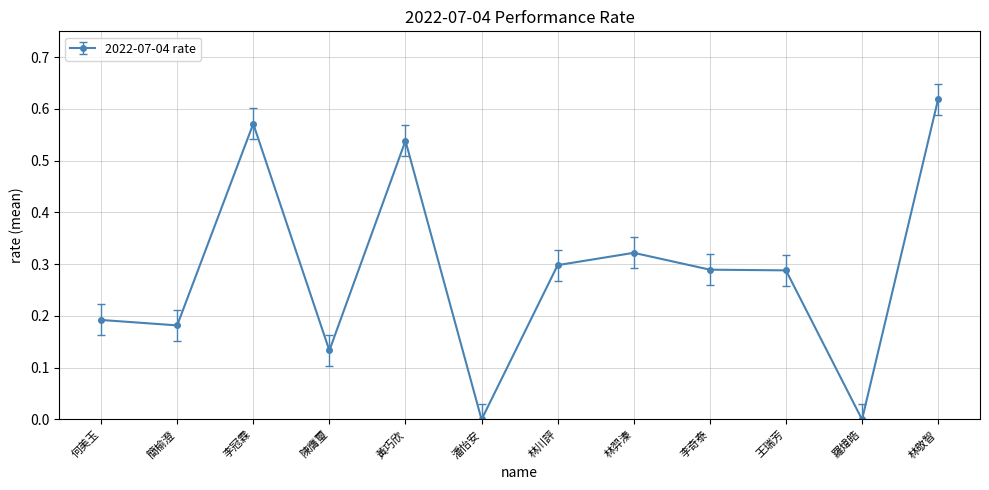

How many lines are shown in the chart?

1